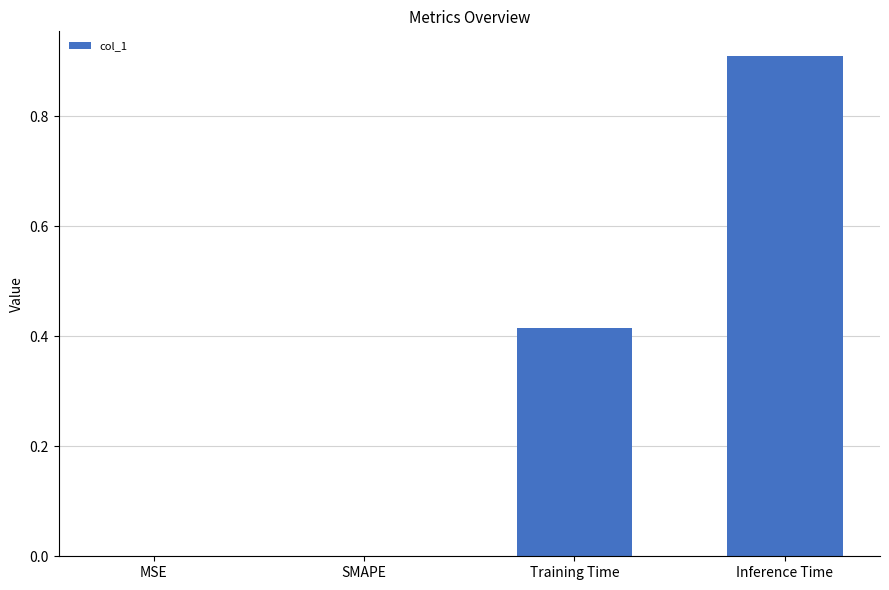

What is the approximate value at Inference Time?

0.9